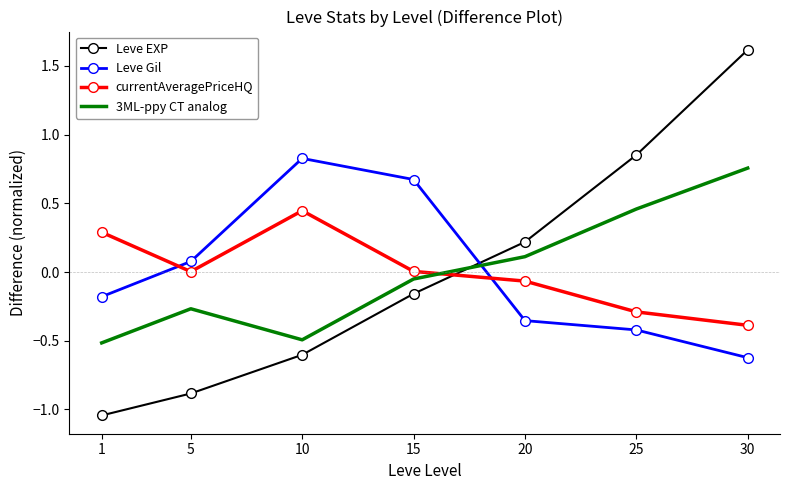

Rank the series by their maximum value, from highest to lowest.

Leve EXP, Leve Gil, 3ML-ppy CT analog, currentAveragePriceHQ